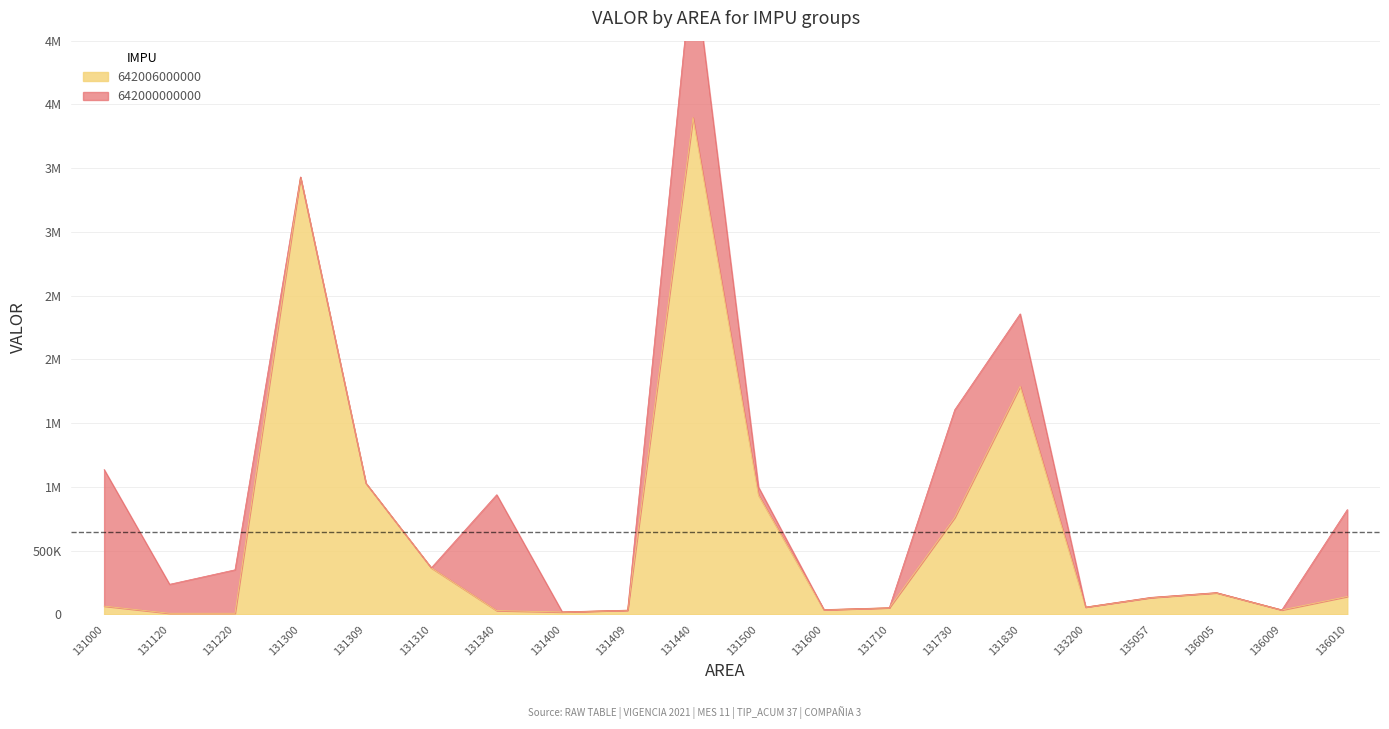

Reading left to right, list all the values displayed in this chart.

131000=65800	131120=9600	131220=9600	131300=3428900	131309=1029600	131310=365500	131340=30500	131400=19600	131409=33600	131440=3896900	131500=936800	131600=36900	131710=52800	131730=761000	131830=1789600	133200=58200	135057=132400	136005=169900	136009=35700	136010=141200